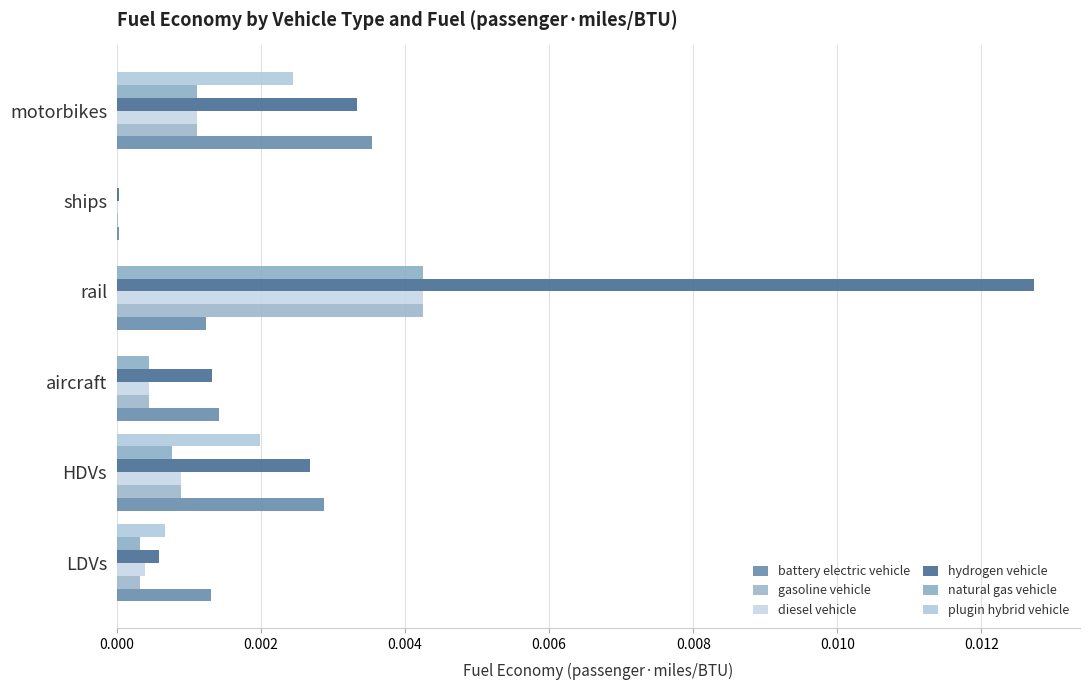

Which series has the largest total across all categories?

hydrogen vehicle